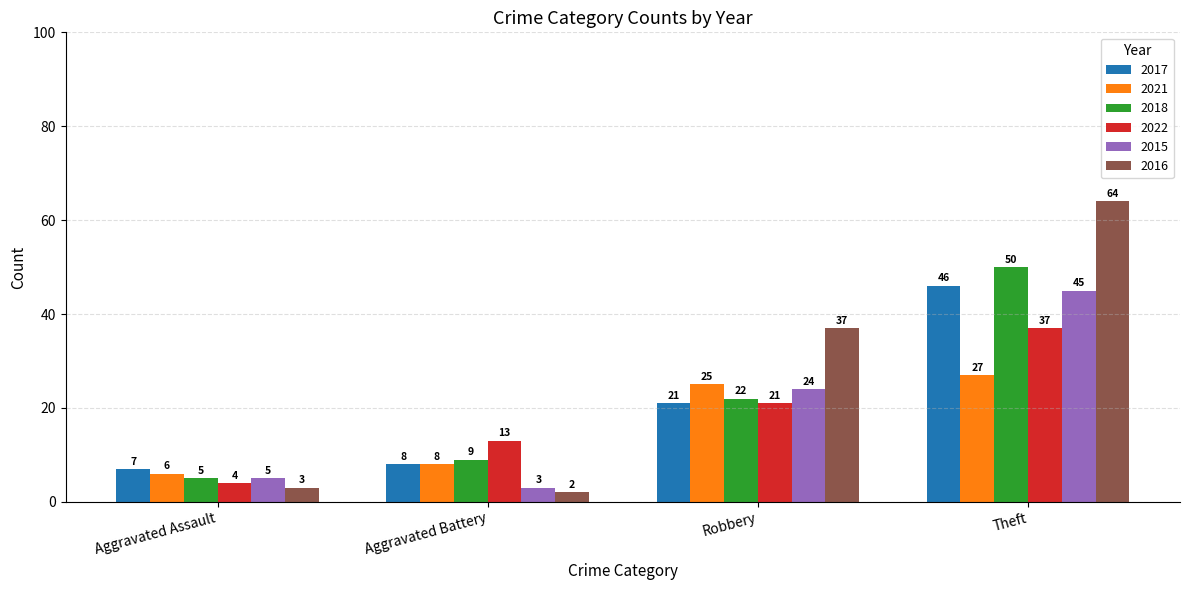

How many data points does each series have?

4